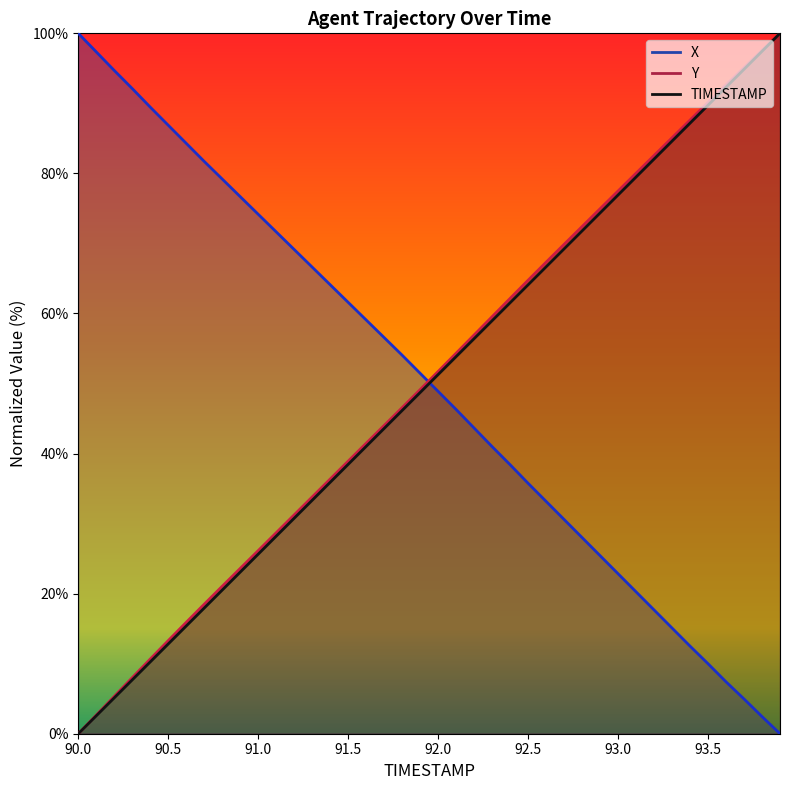

What is the maximum value for X?

100.0